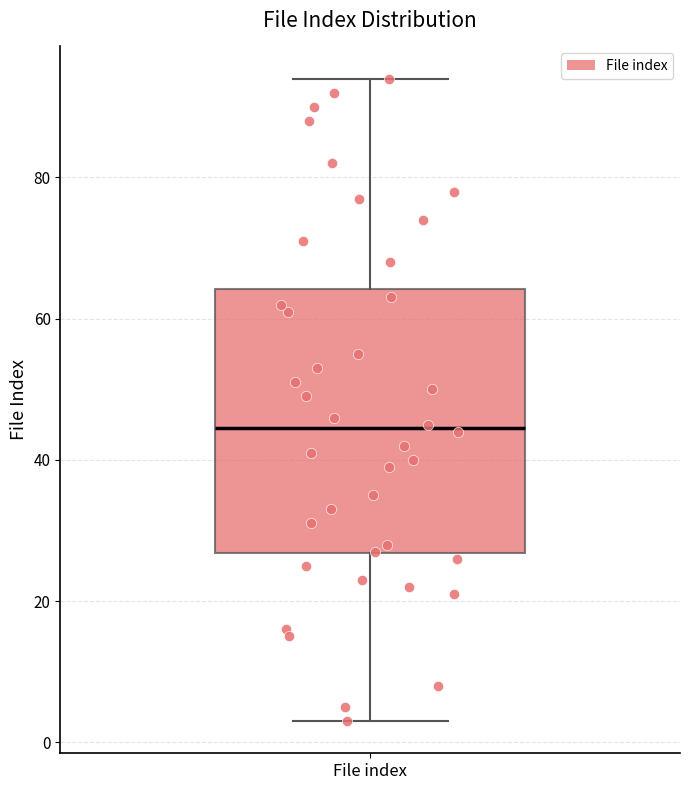

Transcribe this box plot: give where the median line is, the range the box spans, and where the two whiskers end, as read against the y-axis. The values are not printed on the chart, so give them approximately, as read against the axis.

median 44, box 26 to 64, whiskers 4 to 94